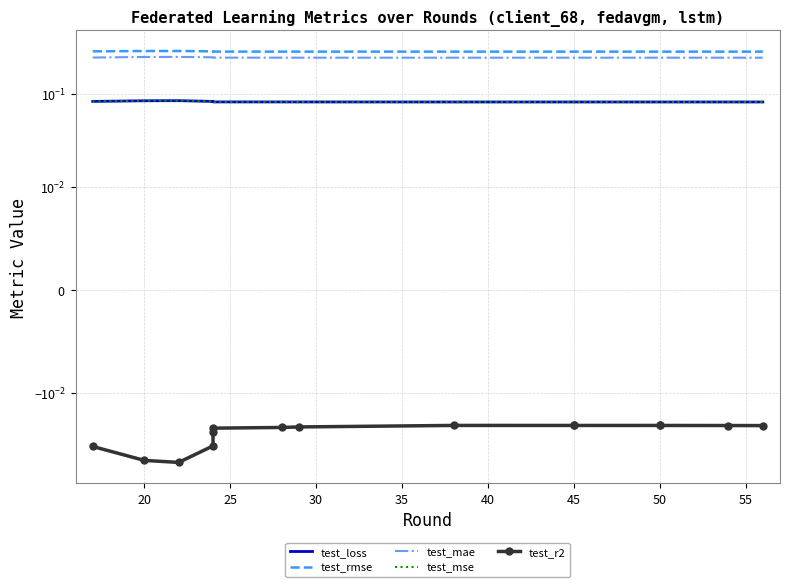

The test_r2 series shows -0.0 at 30. True or false?

True